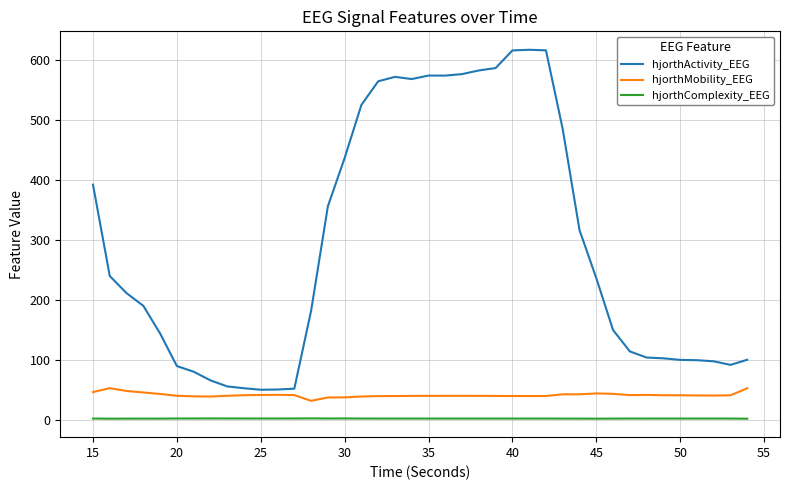

What is the greatest value displayed?

617.9